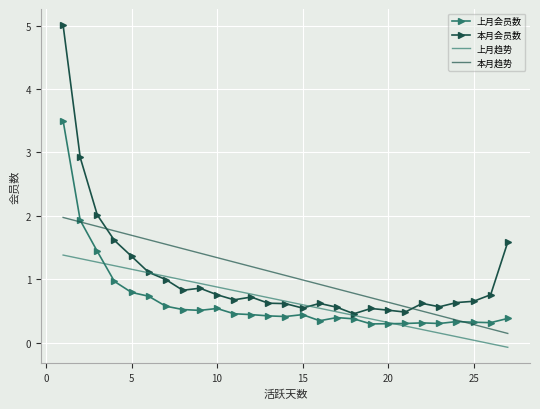

Which series has the widest spread of values?

本月会员数